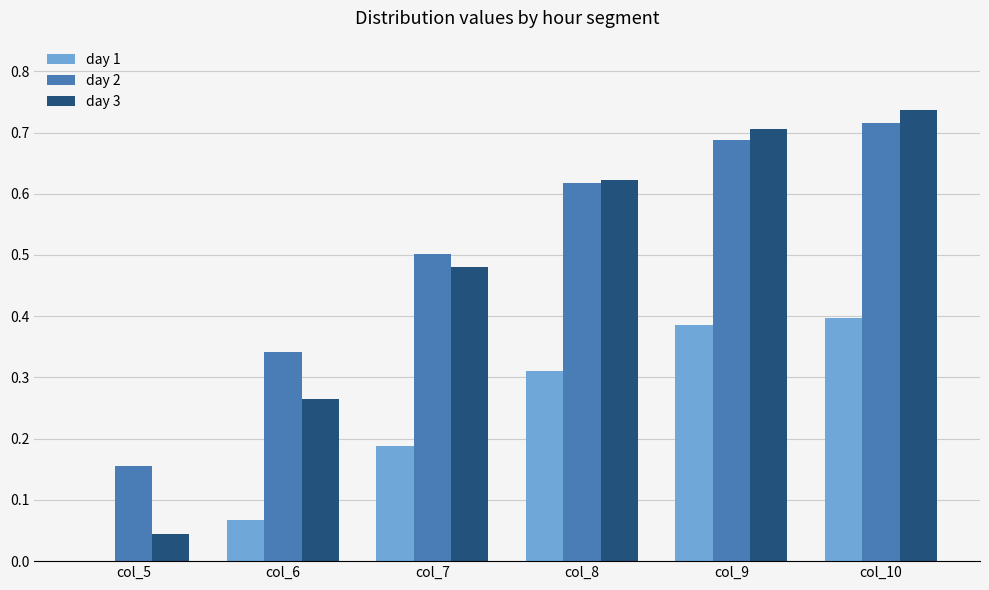

The value of day 2 at col_7 is 0.5. True or false?

True